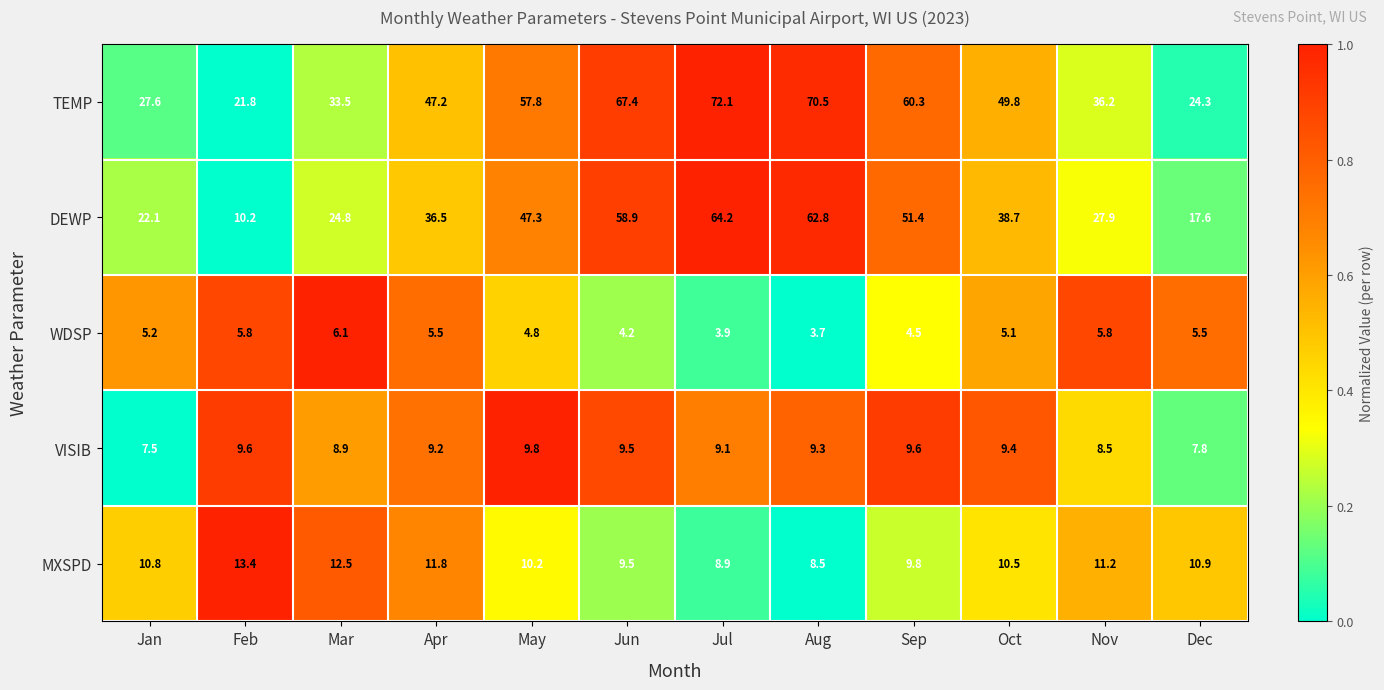

What is the sum of all VISIB values?

108.2